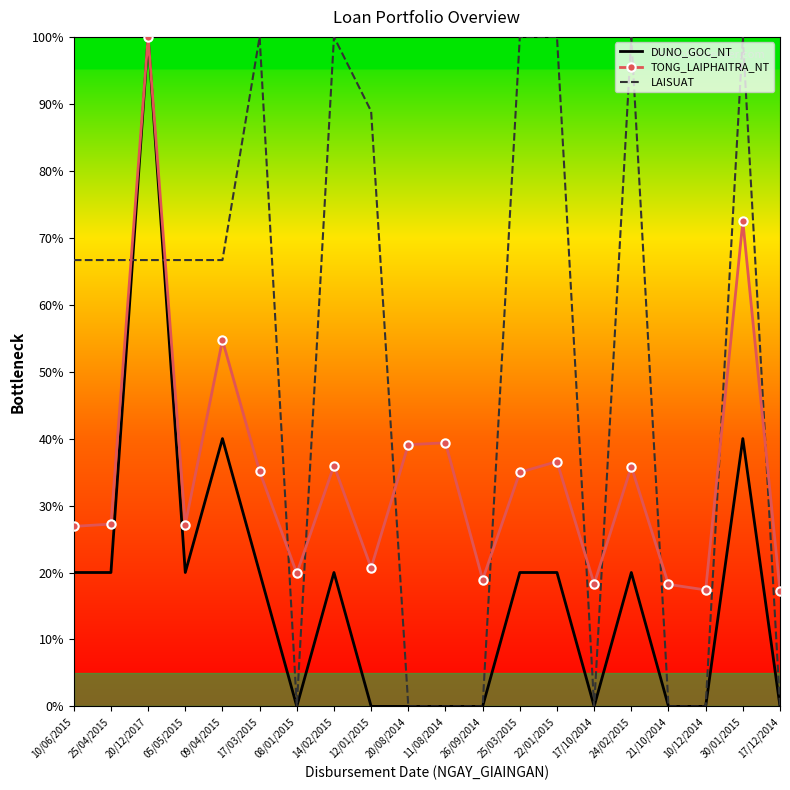

Is it true that DUNO_GOC_NT equals 0.0 at 12/01/2015?

True